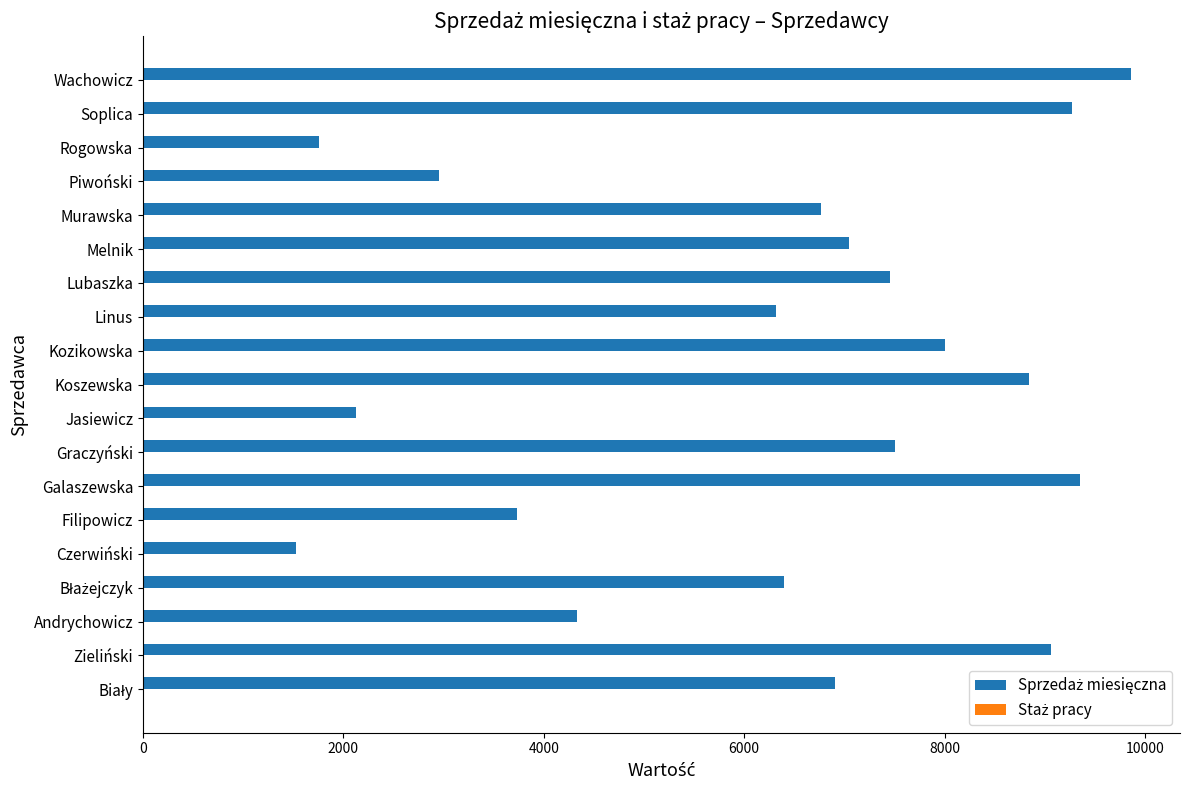

Which label corresponds to the largest value in the chart?

Wachowicz